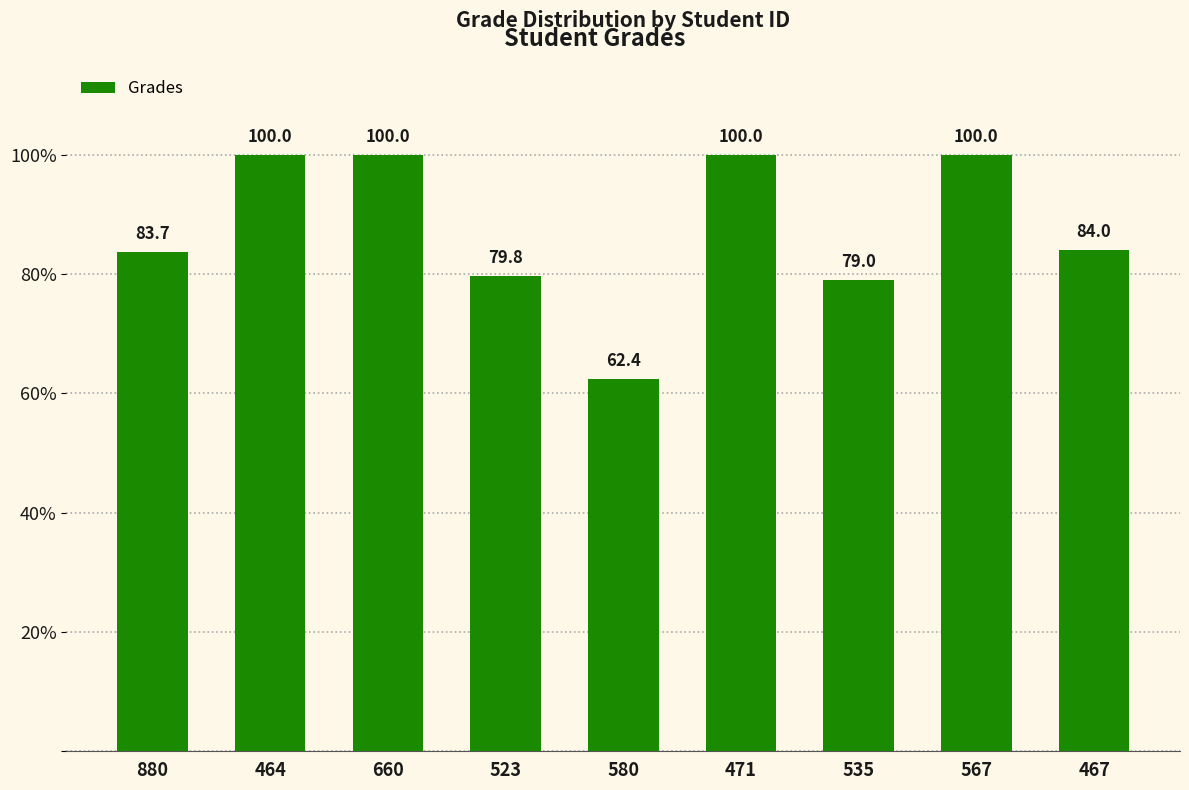

What is the value of the 1st bar from the left?

83.7